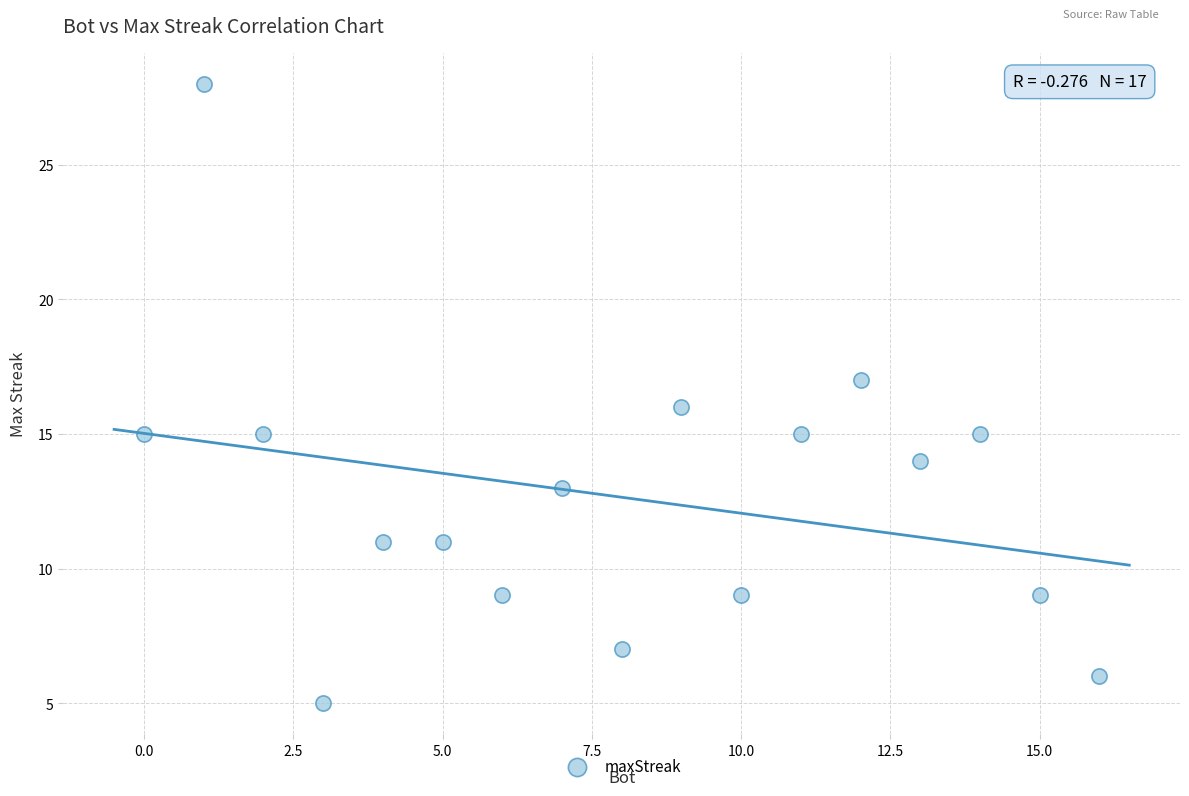

What is the range of Y values (max minus min)?

23